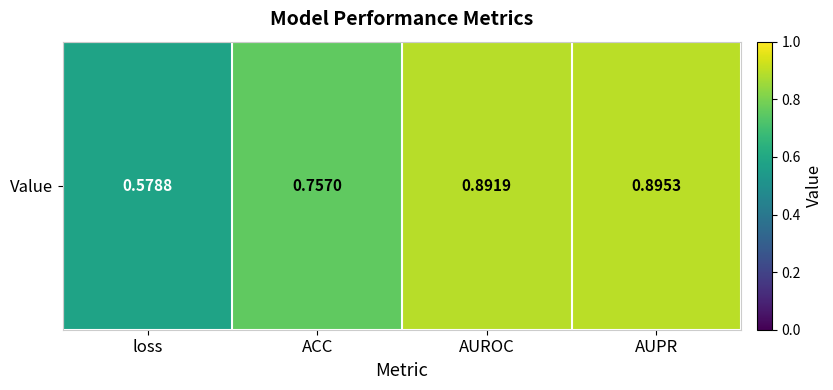

Where is the data nearest to the value 0?

loss